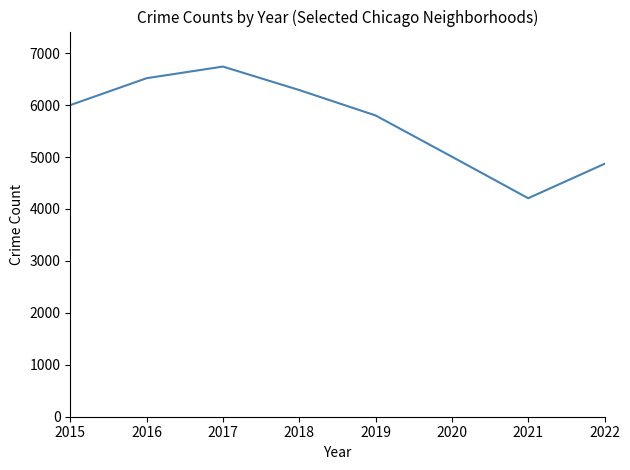

Reading right to left, extract all data points from this chart.

2022=4869	2021=4207	2020=5007	2019=5801	2018=6290	2017=6742	2016=6518	2015=6000